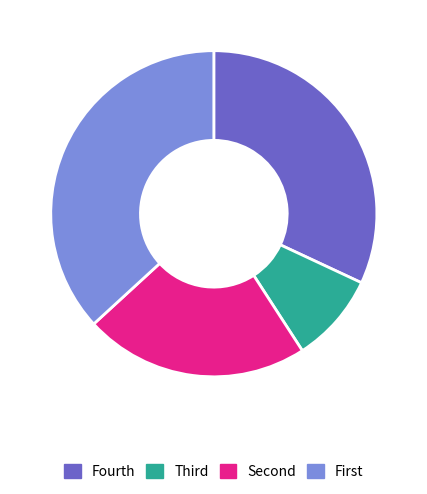

Is there any slice that represents more than half of the pie?

No